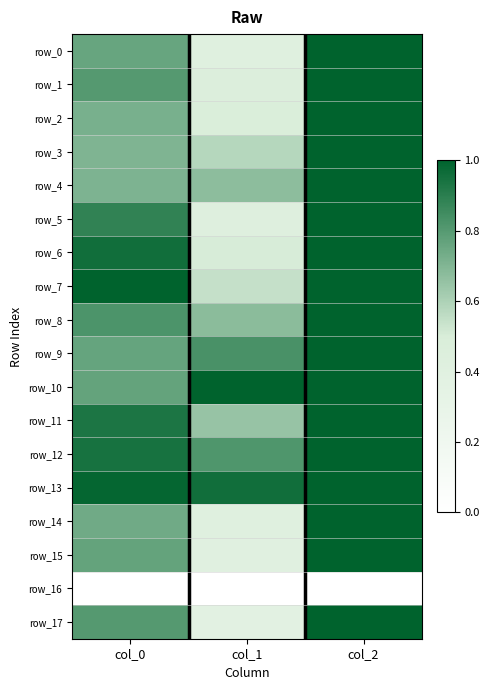

What is the difference between the maximum and second lowest values in the row_11 series?

0.1